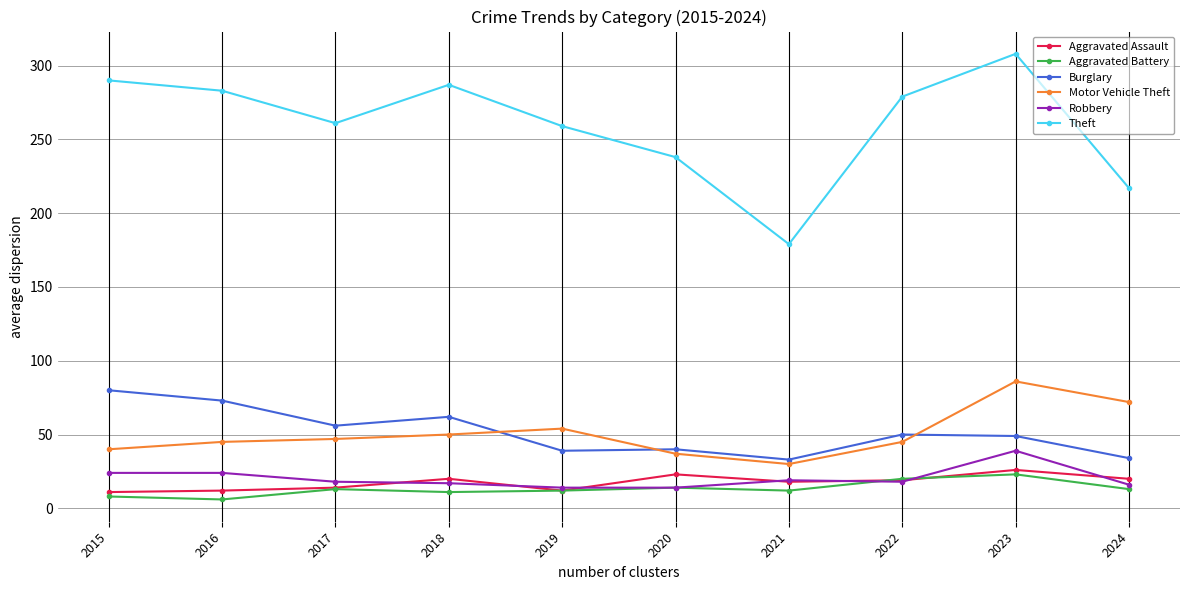

Read the Aggravated Assault value at 2020, to the nearest 5.

25